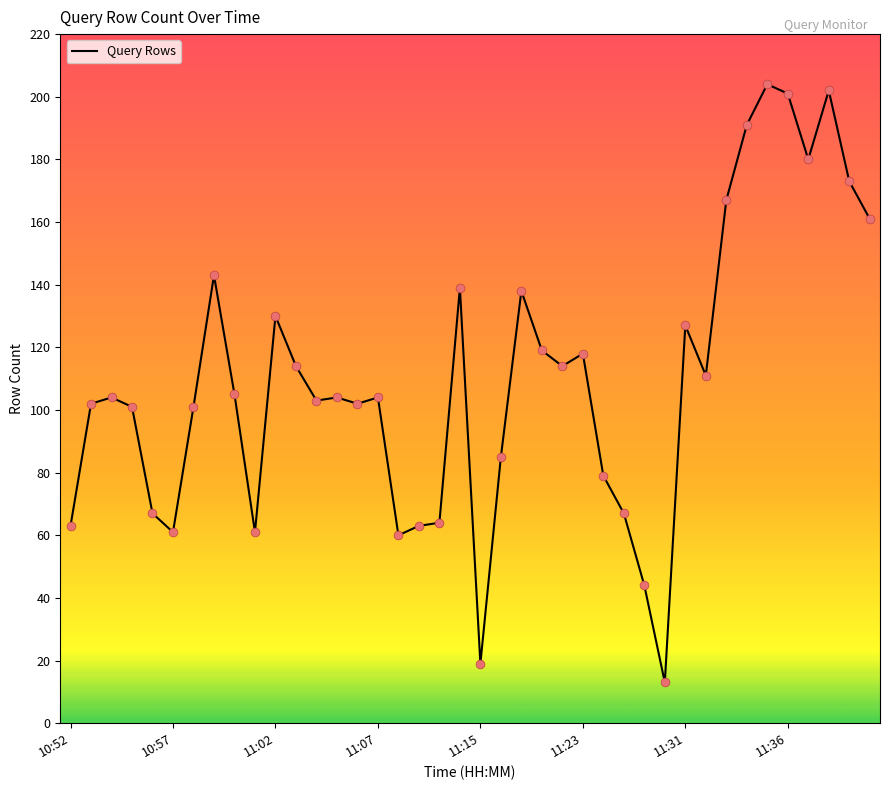

What is the smallest value displayed?

13